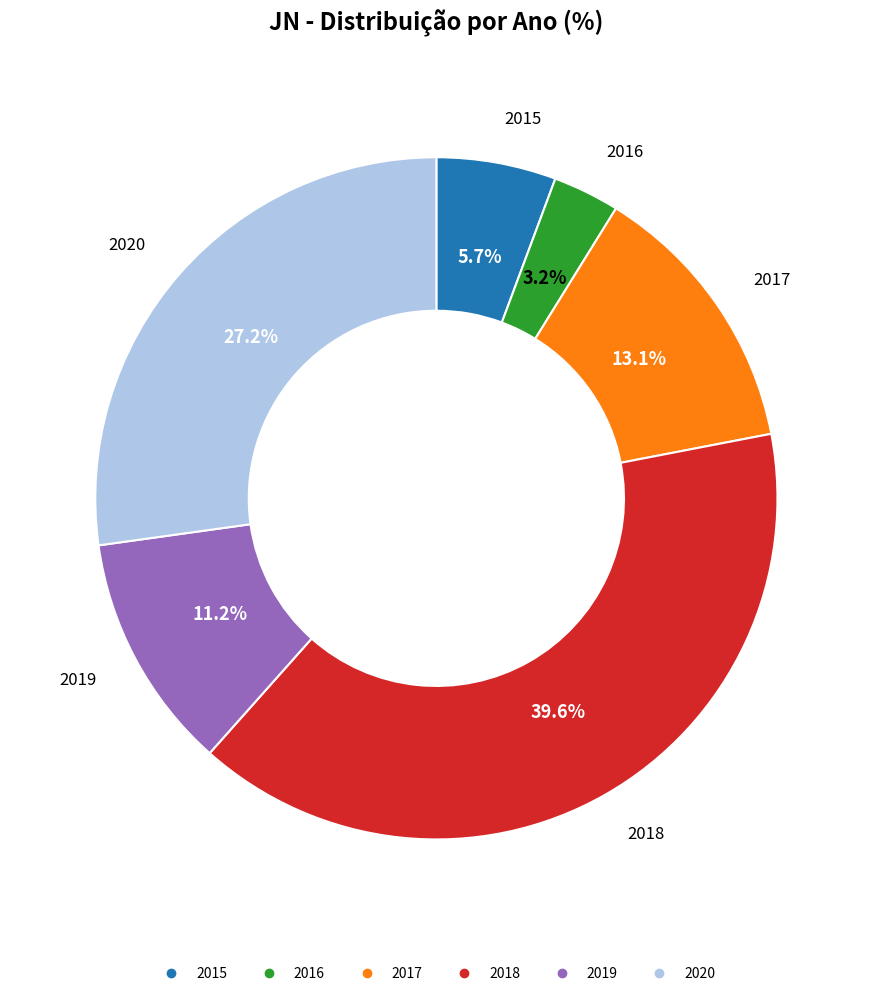

What is the ratio of the value at 2020 to the value at 2019?

2.4